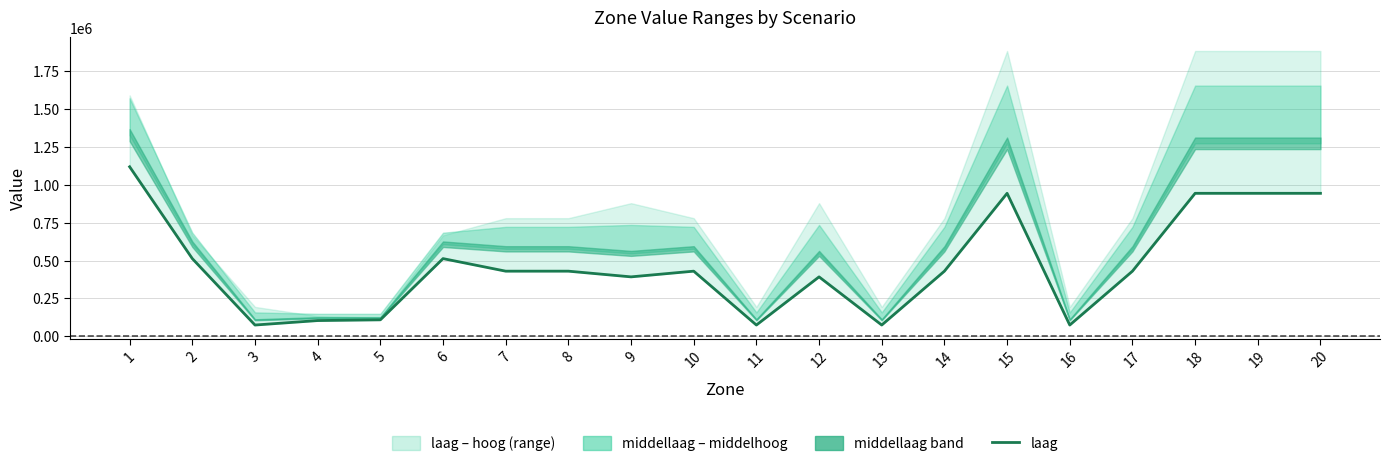

How many points are higher than both their immediate neighbors (excluding endpoints)?

4